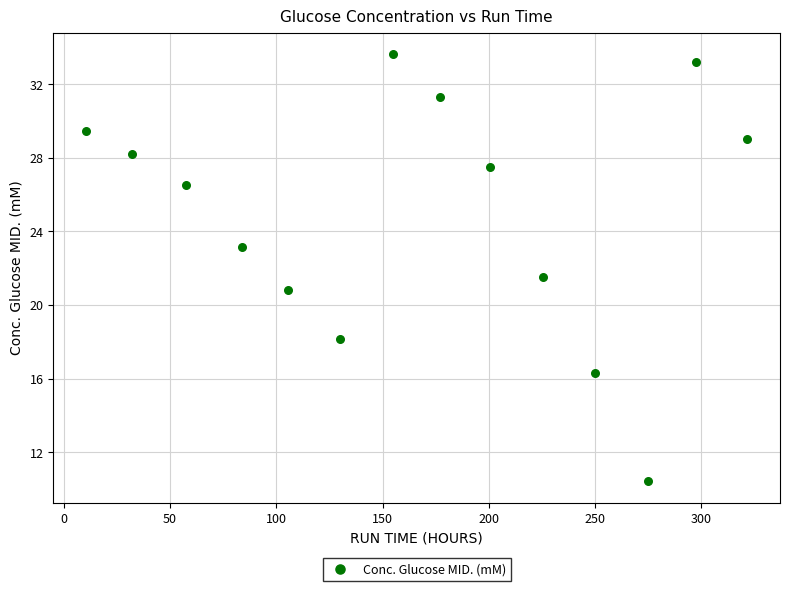

What Y value in the scatter plot is closest to 22?

21.5